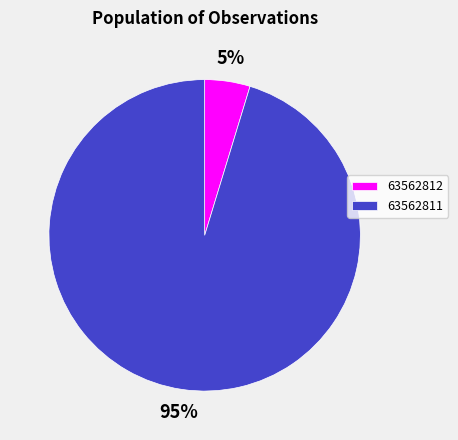

Does 63562811 represent more than half of the total?

Yes